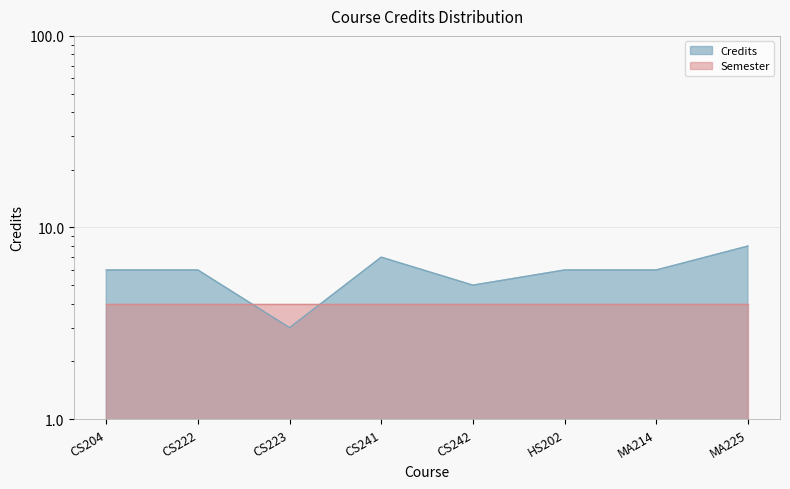

True or false: the data shows 5 at CS242.

True